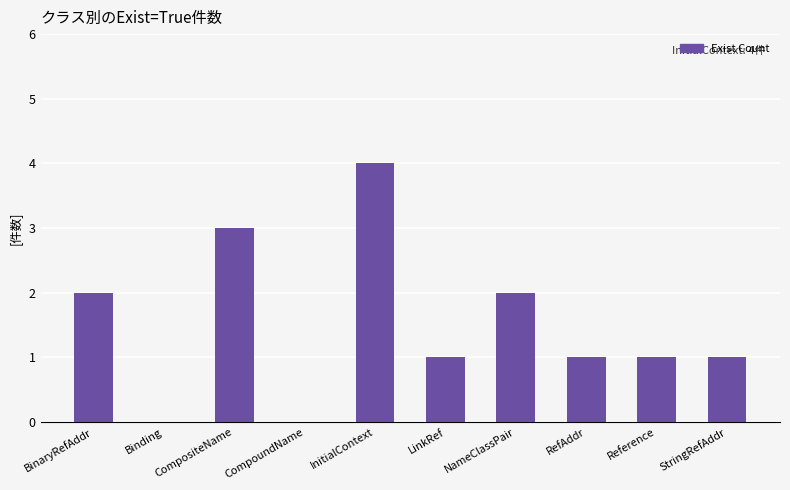

How many data points does each series have?

10